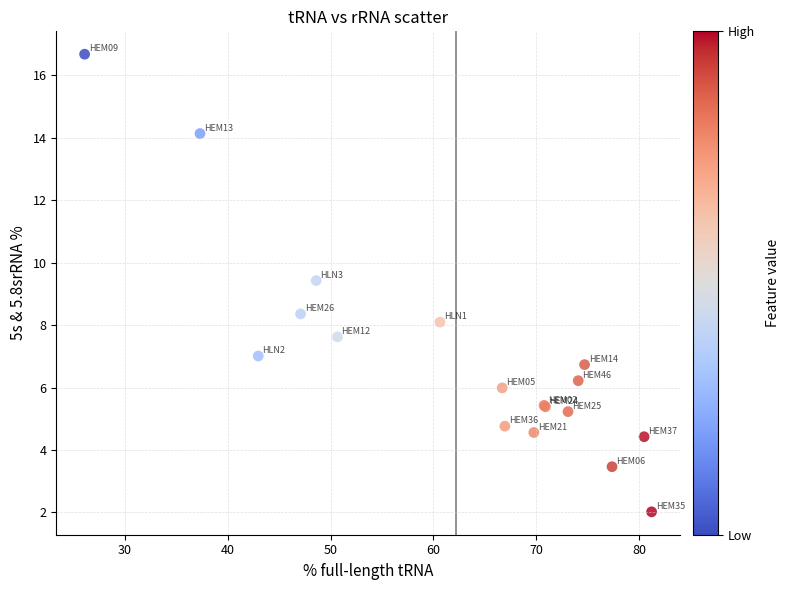

What Y value in the scatter plot is closest to 9?

9.4